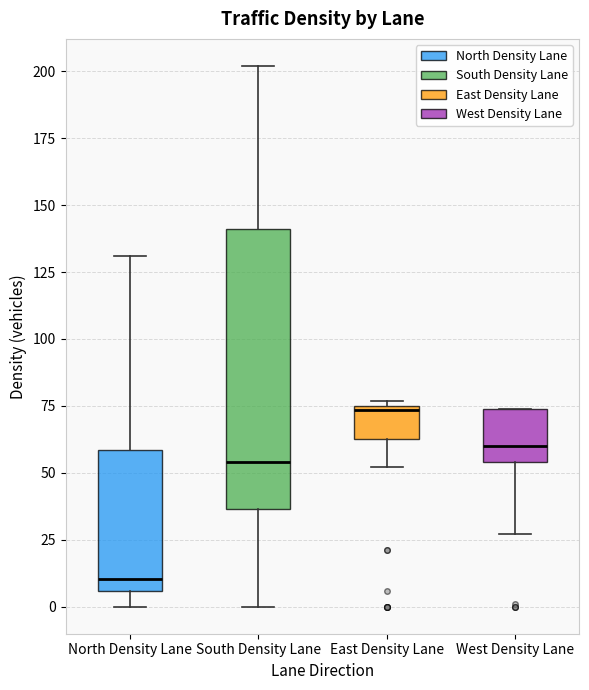

Reading left to right, read every box against the y-axis: the position of its median line, the range the box covers, and the ends of its whiskers. The values are not printed on the chart, so give them approximately, as read against the axis.

North Density Lane: median 10, box 5 to 60, whiskers 0 to 130
South Density Lane: median 55, box 35 to 140, whiskers 0 to 200
East Density Lane: median 75, box 65 to 75, whiskers 50 to 75 (just above the box's upper edge)
West Density Lane: median 60, box 55 to 75, whiskers 25 to 75